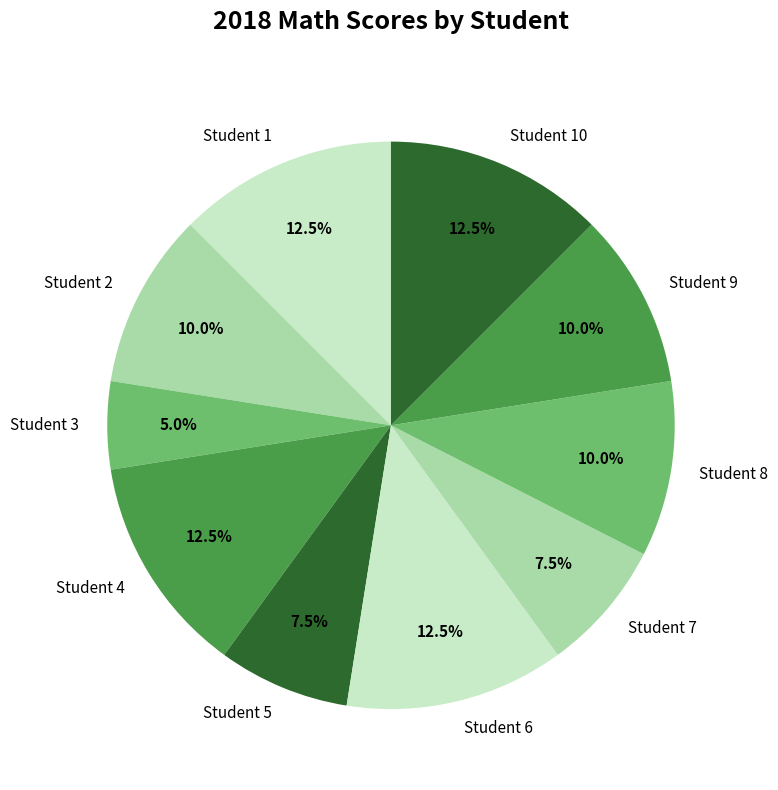

What portion of the pie excludes Student 10?

87.5%